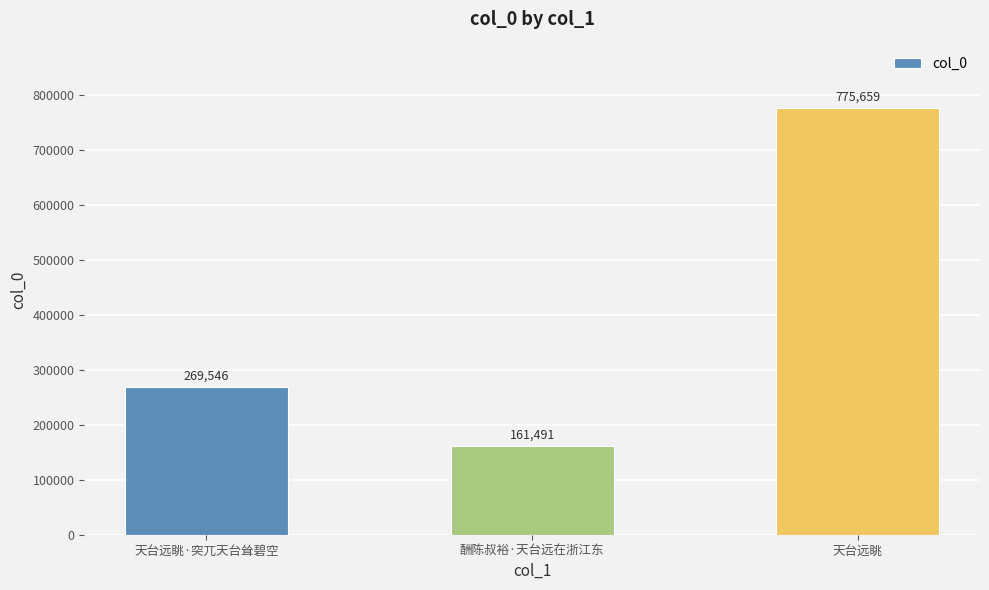

At which label is the value closest to 468575?

天台远眺·突兀天台耸碧空